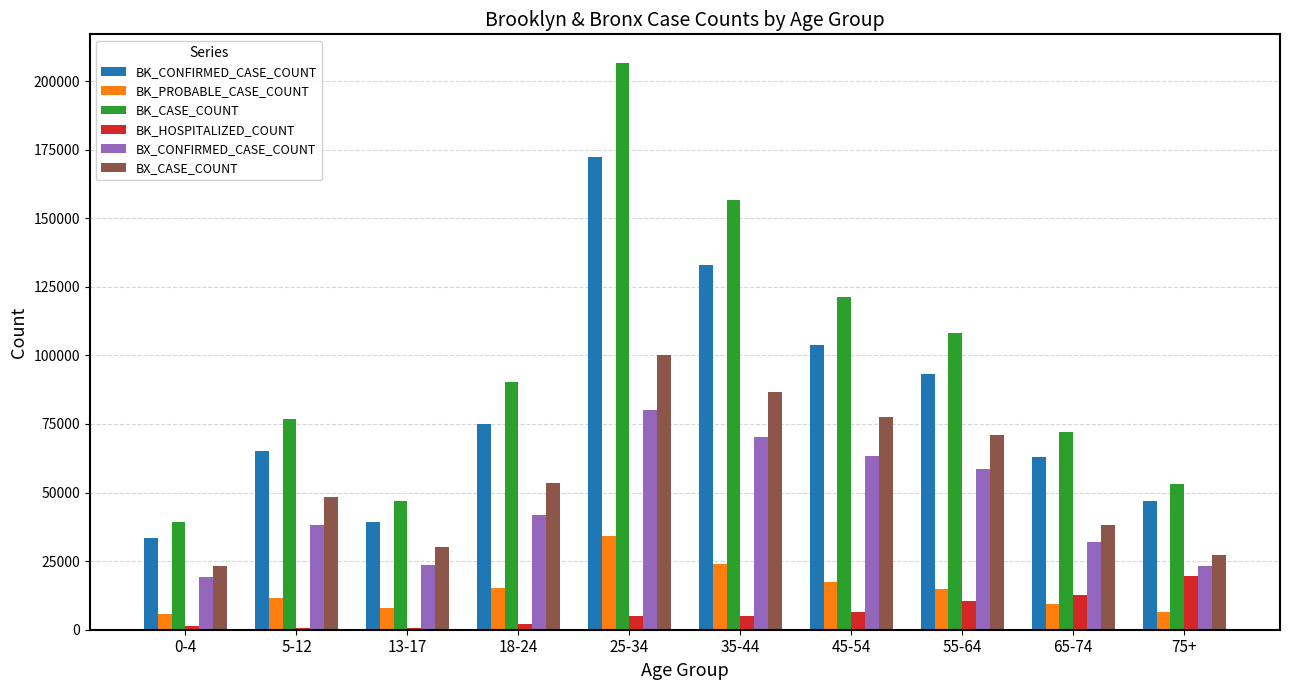

At which label does BK_CASE_COUNT reach its peak?

25-34